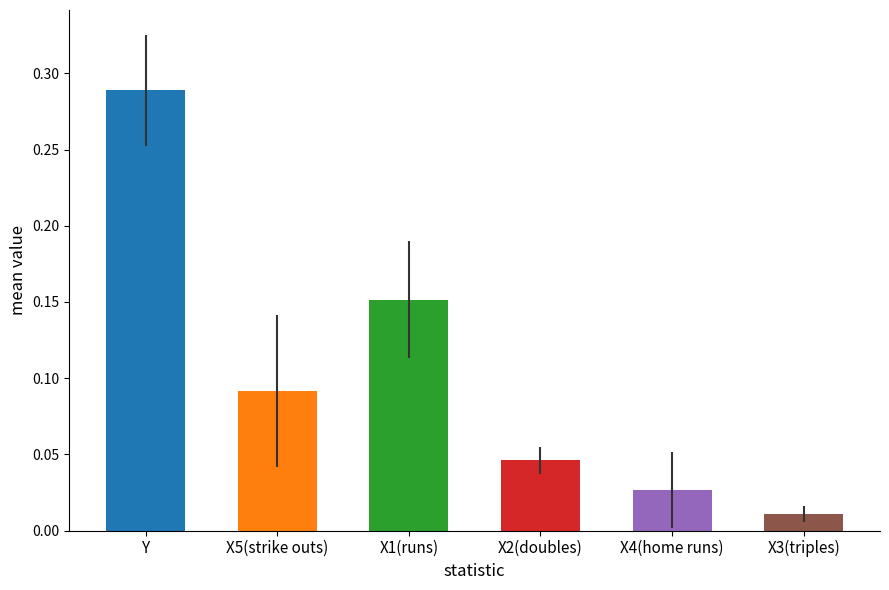

Is it true that X5(strike outs) equals 0.2 at 6?

False